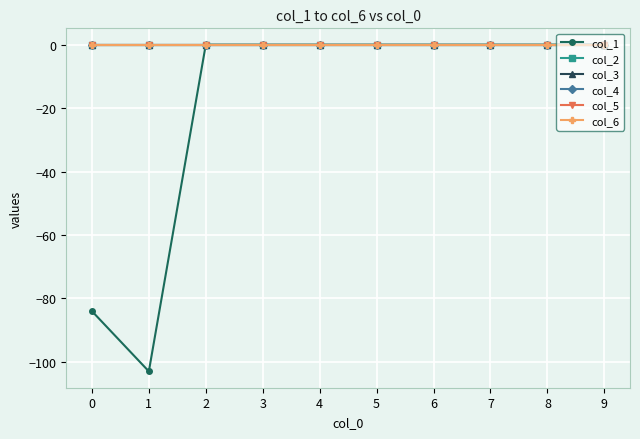

Which series has the largest range (max minus min)?

col_1